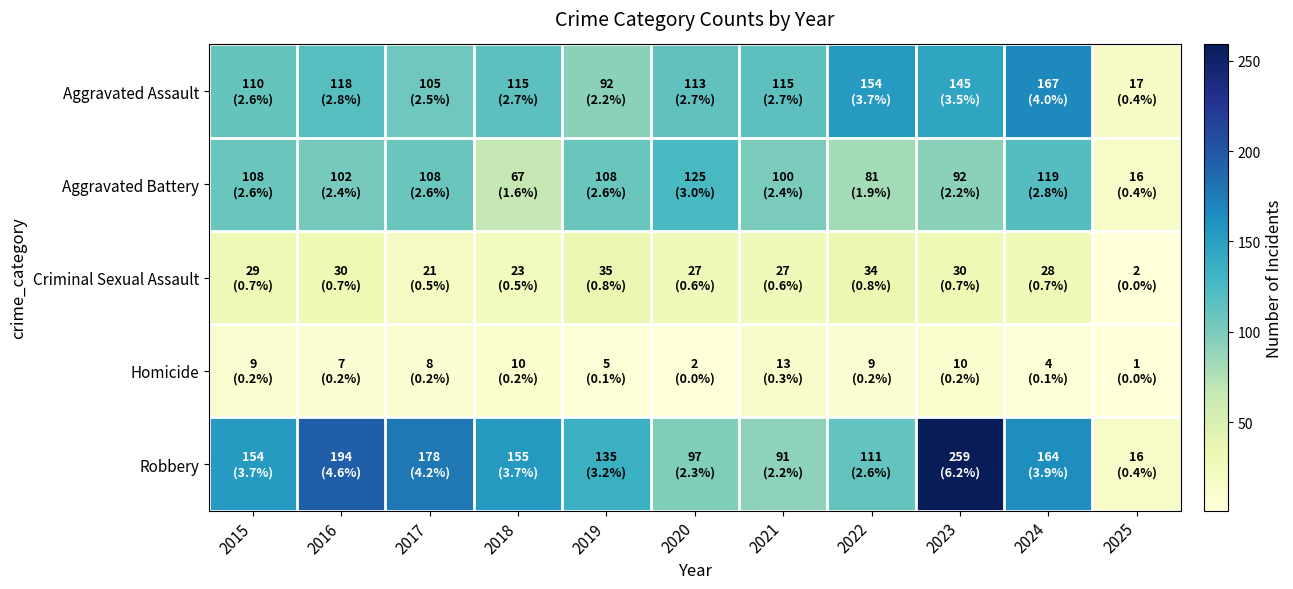

Which series has the largest total across all categories?

Robbery